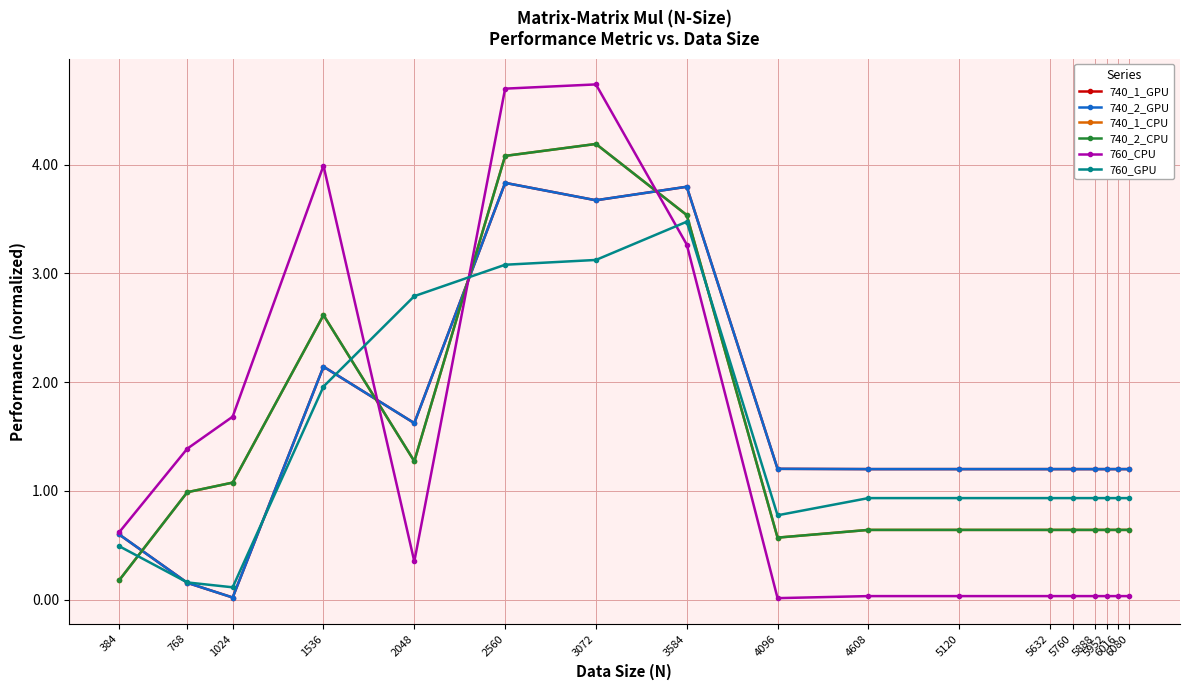

The 760_GPU series shows 0.2 at 768. True or false?

False